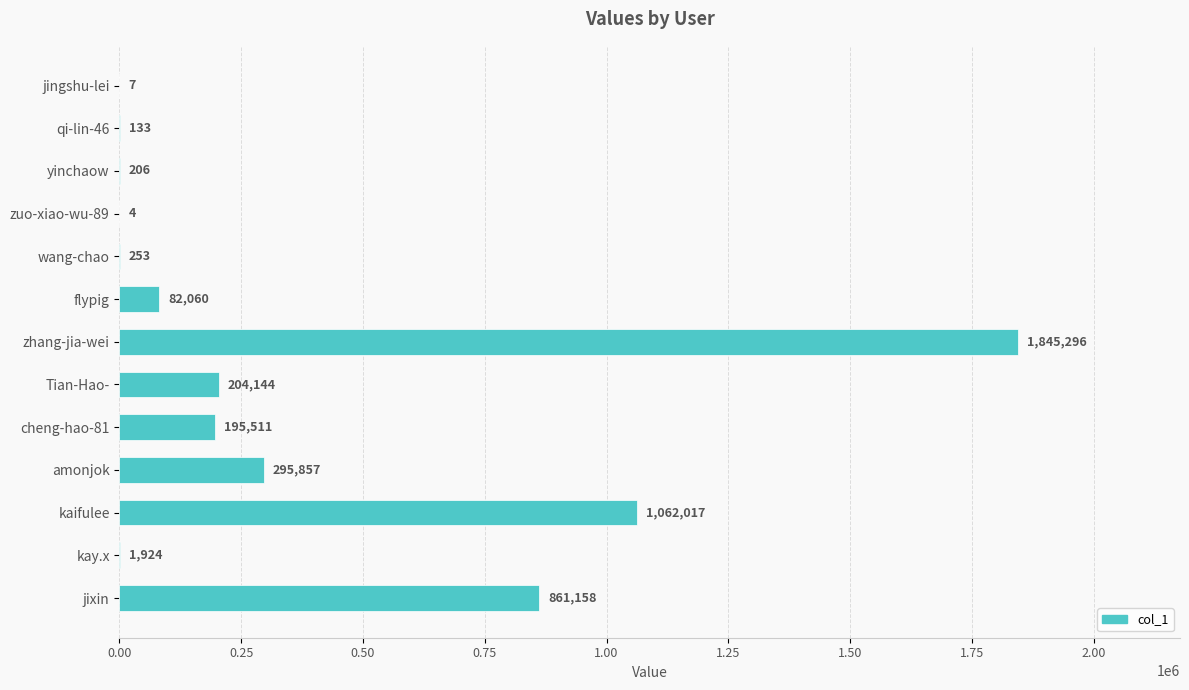

Count the number of data series in this chart.

1